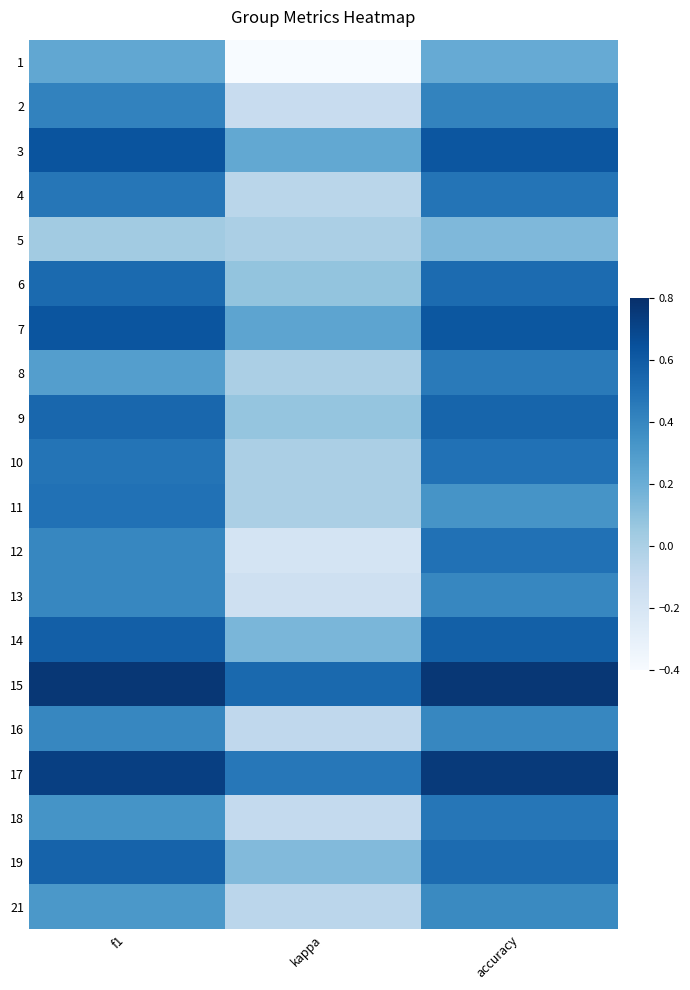

At which category is the sum across all series the highest?

accuracy